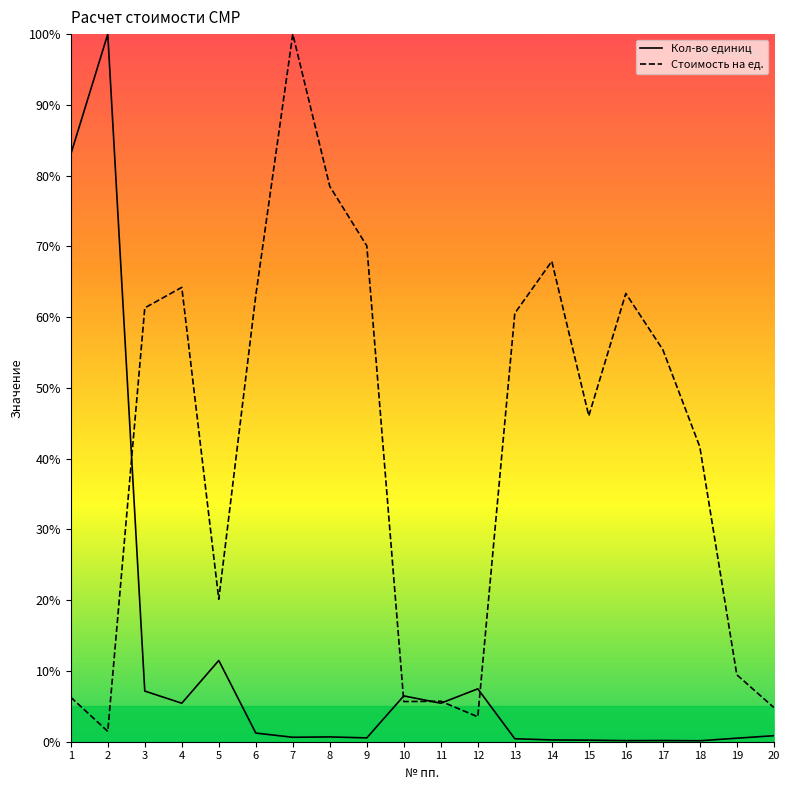

In Кол-во единиц, how many points are higher than both neighbors (excluding endpoints)?

6